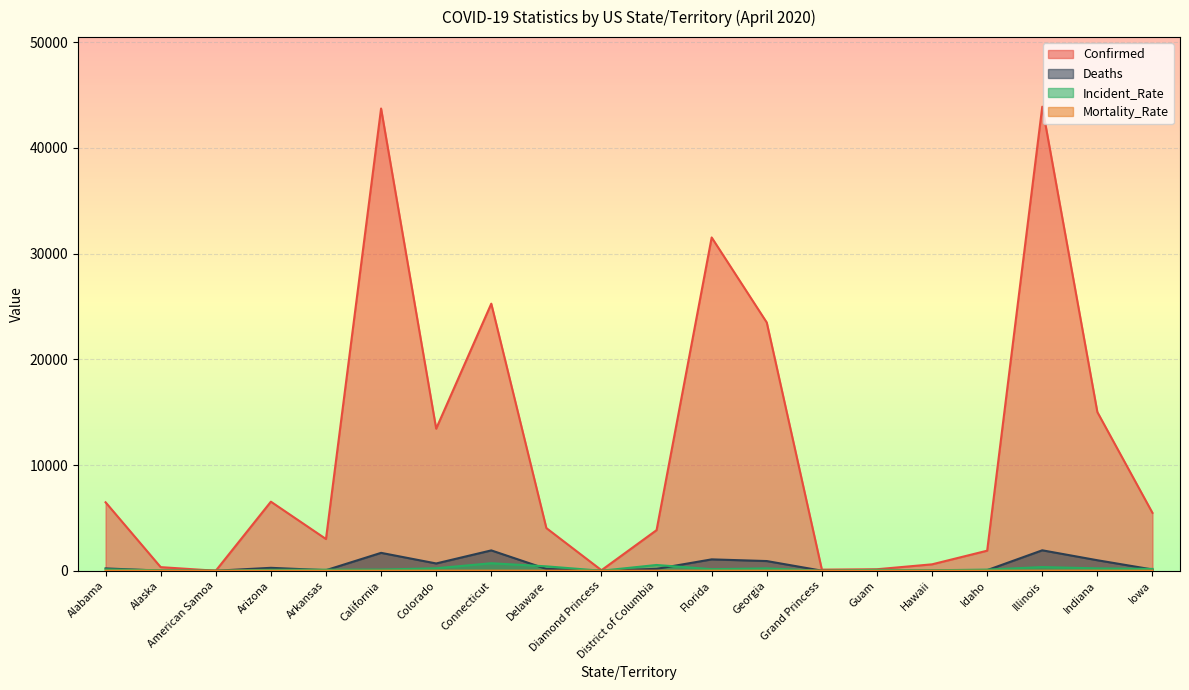

At which category does the chart reach its minimum across all series?

American Samoa